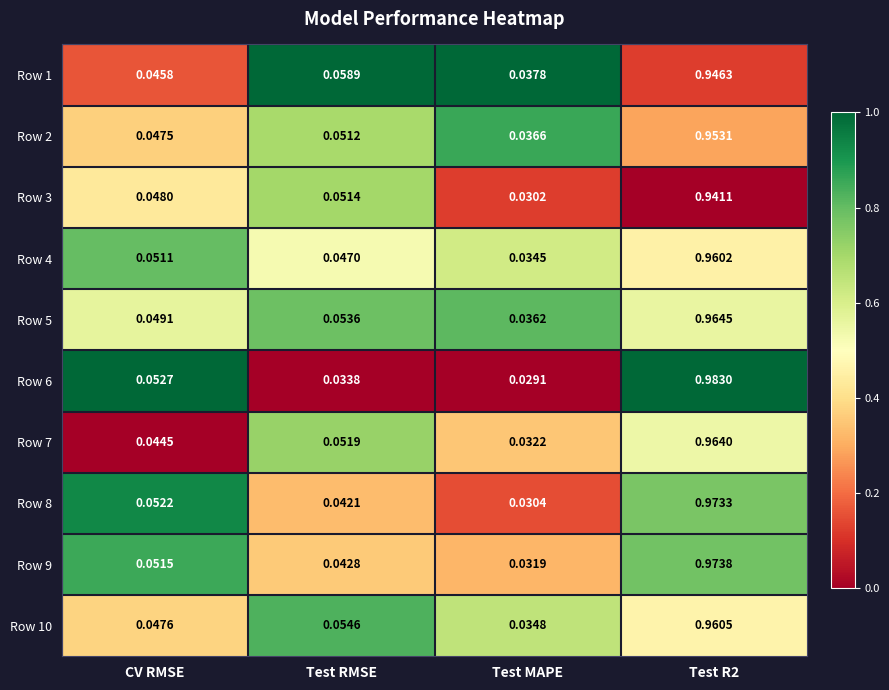

Which series has the largest total across all categories?

Row 5